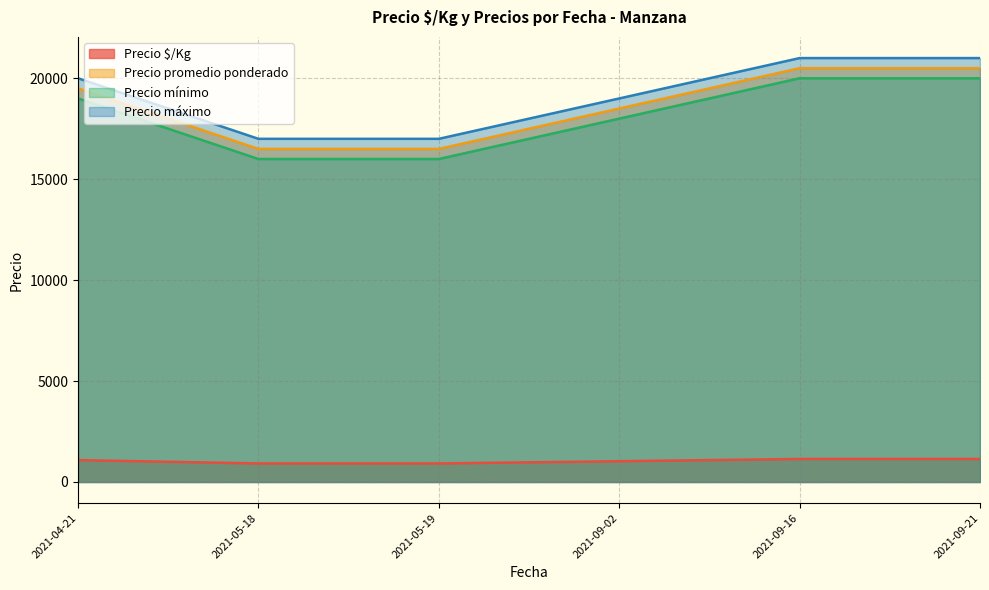

Rank the series by their maximum value, from highest to lowest.

Precio máximo, Precio promedio ponderado, Precio mínimo, Precio $/Kg